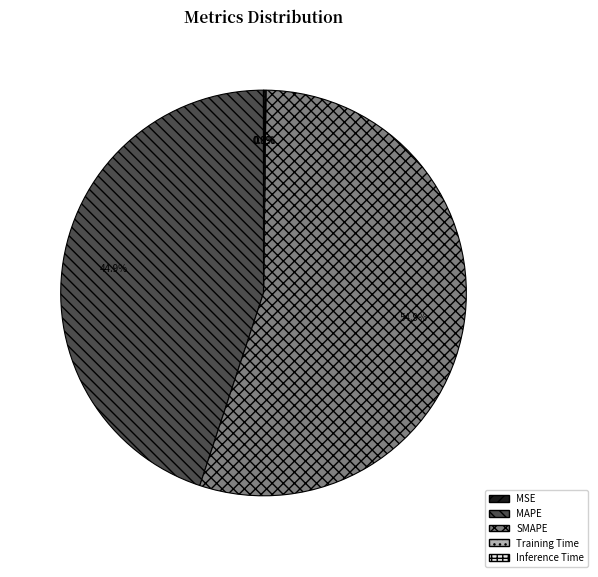

Between SMAPE and MAPE, which is larger?

SMAPE